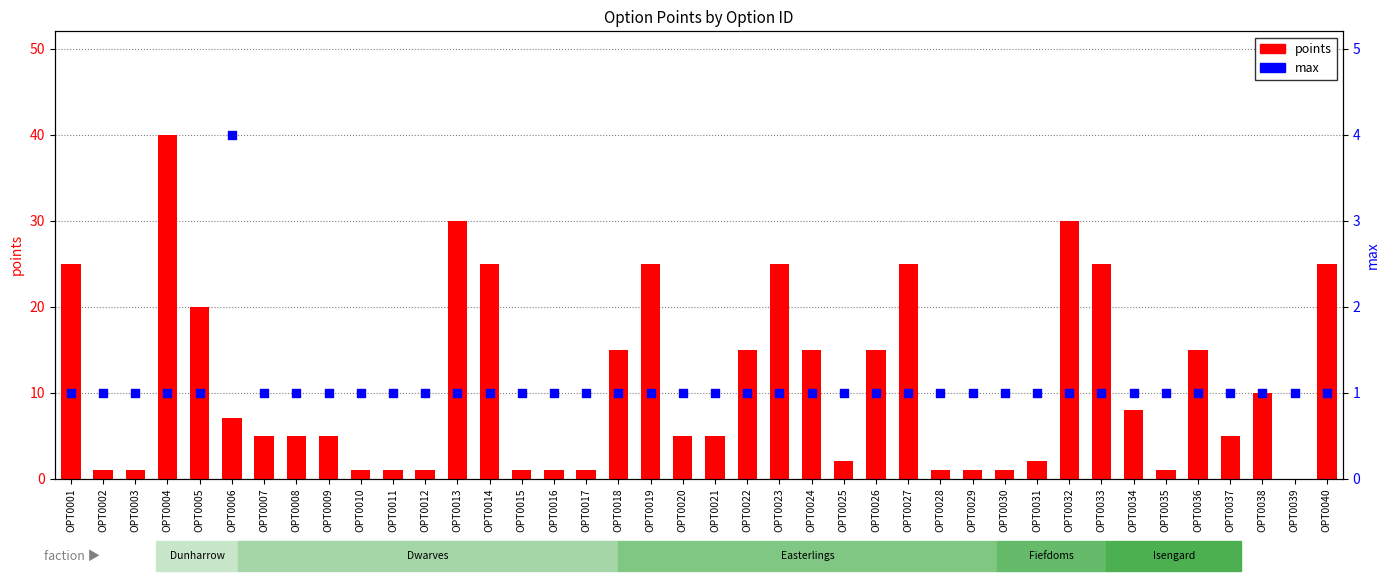

At which category is the sum across all series the highest?

OPT0004